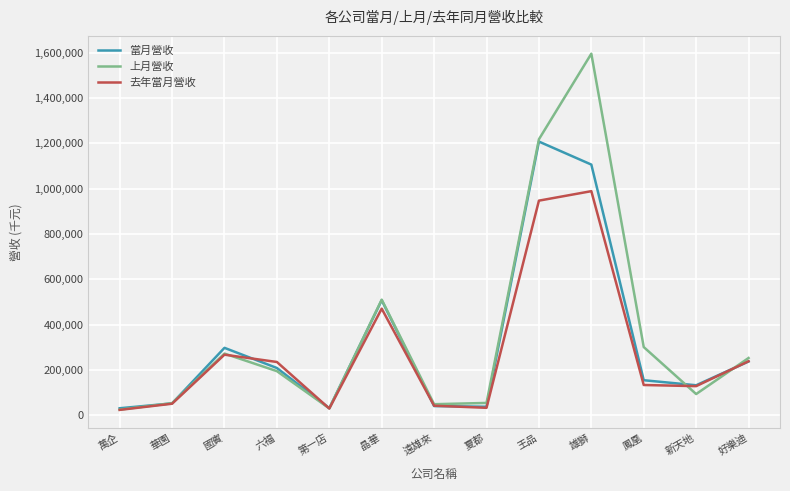

How many lines are shown in the chart?

3